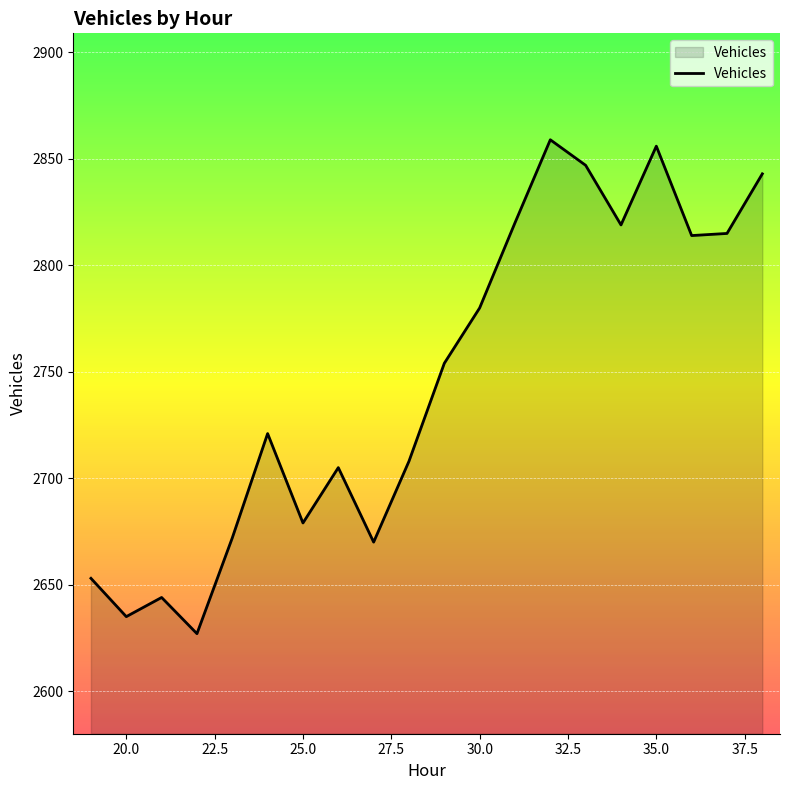

What is the difference between the maximum and minimum values?

232